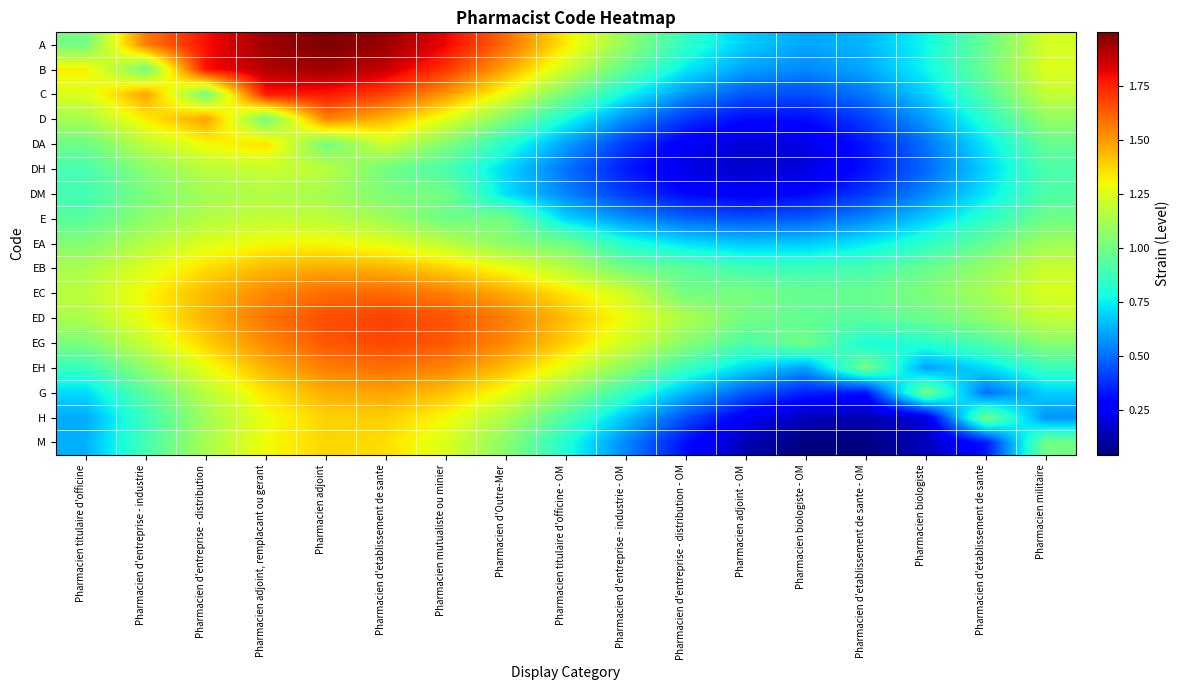

How many series are shown in this chart?

17